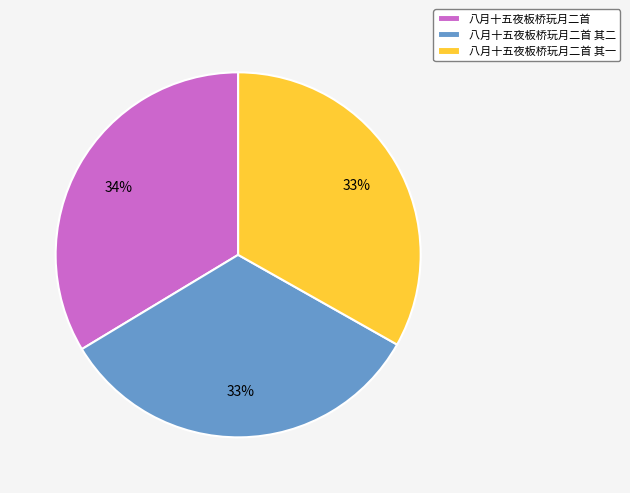

Do 八月十五夜板桥玩月二首 and 八月十五夜板桥玩月二首 其二 together represent more than half of the pie?

Yes